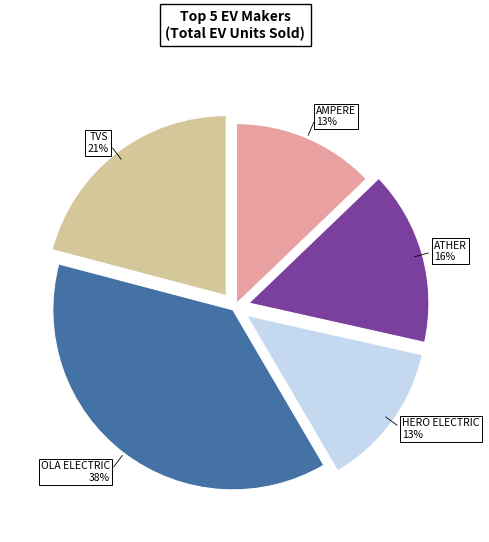

How many slices are in this pie chart?

5